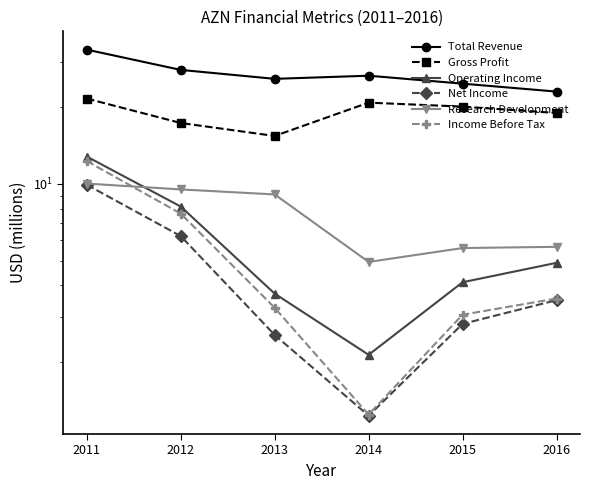

What is the minimum value shown in the chart?

1.2